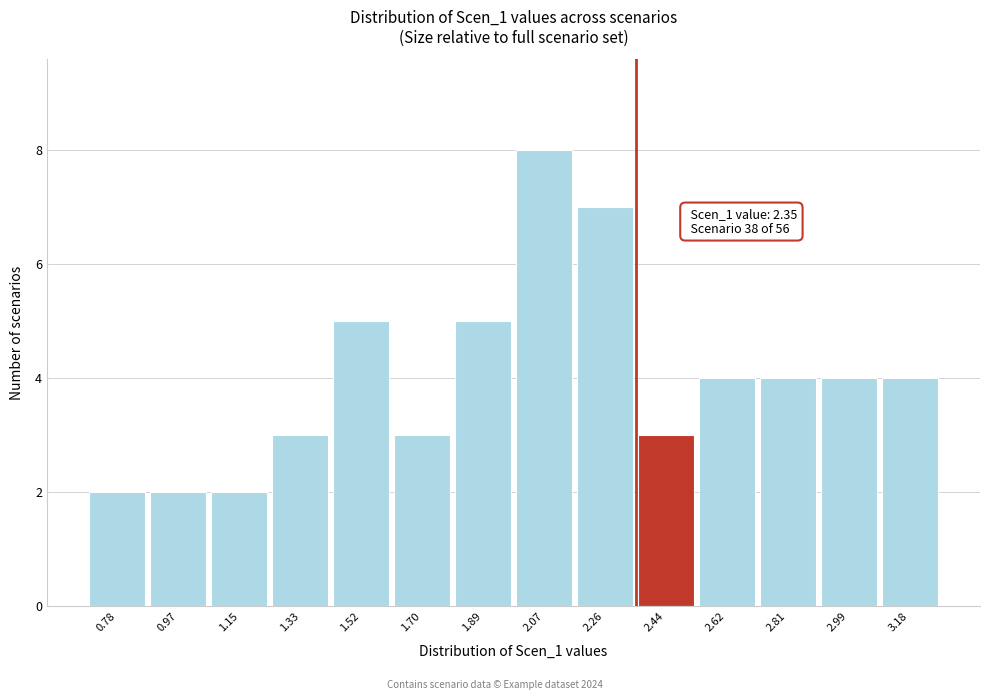

Over which range of the x-axis is the bar tallest?

1.98 to 2.16